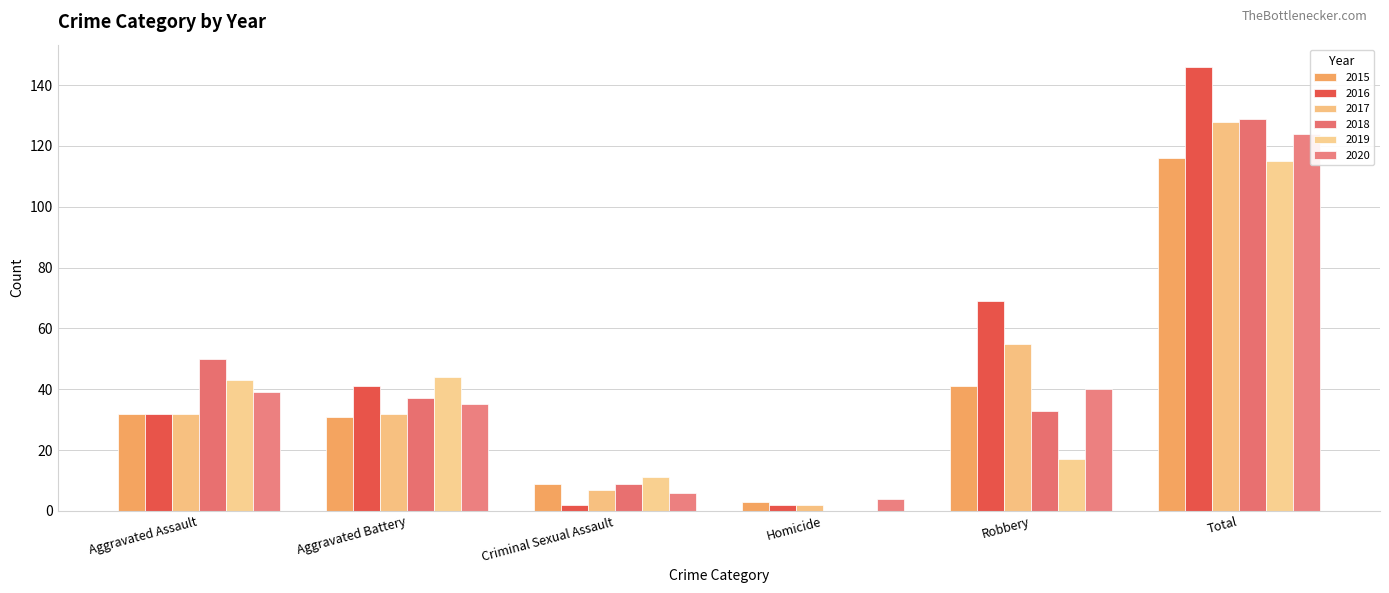

What is the value of the 2015 bar at the 2nd from the left?

31